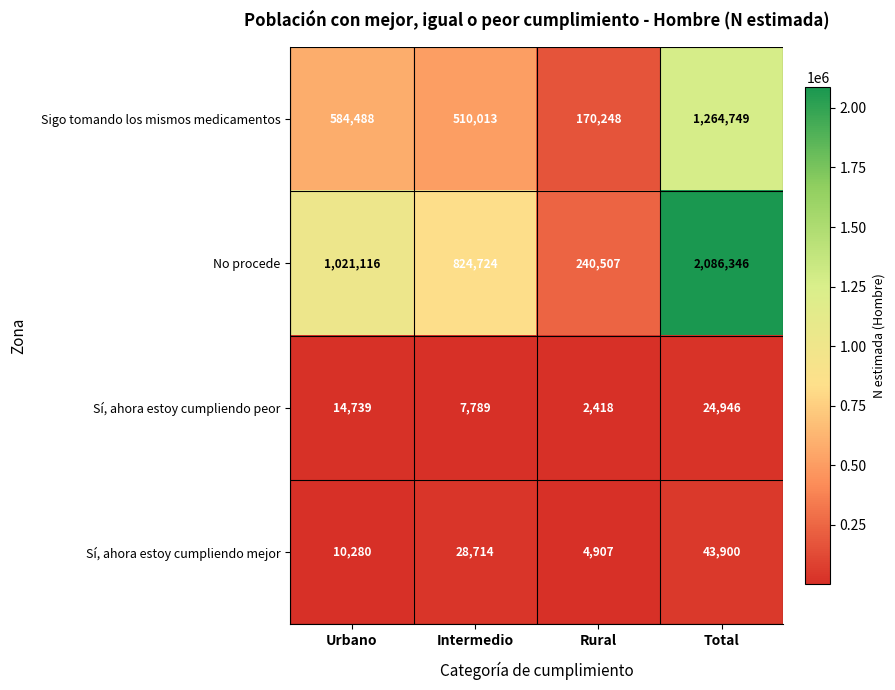

Read the Sí, ahora estoy cumpliendo peor value at Rural.

2418